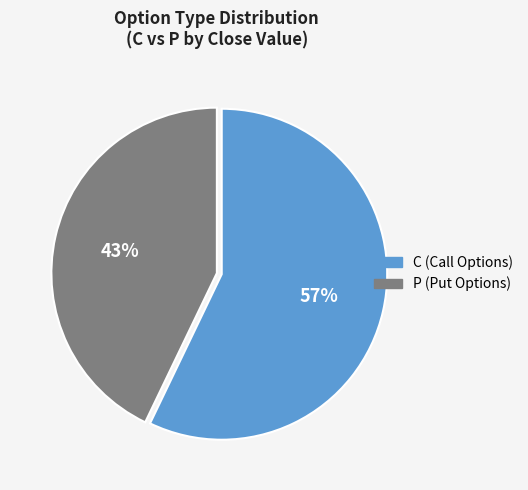

Is there a majority slice in this chart?

Yes